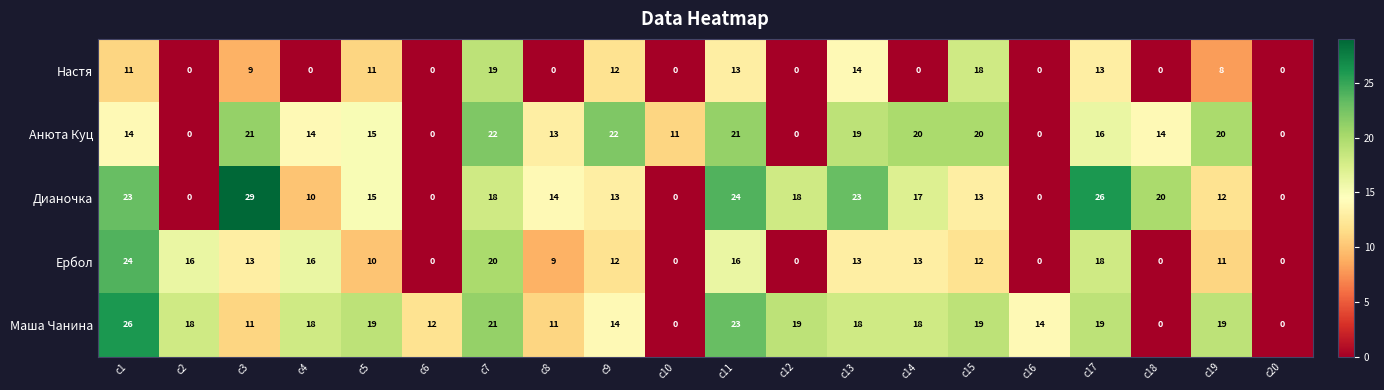

What is the spread (max minus min) of values at c5?

9